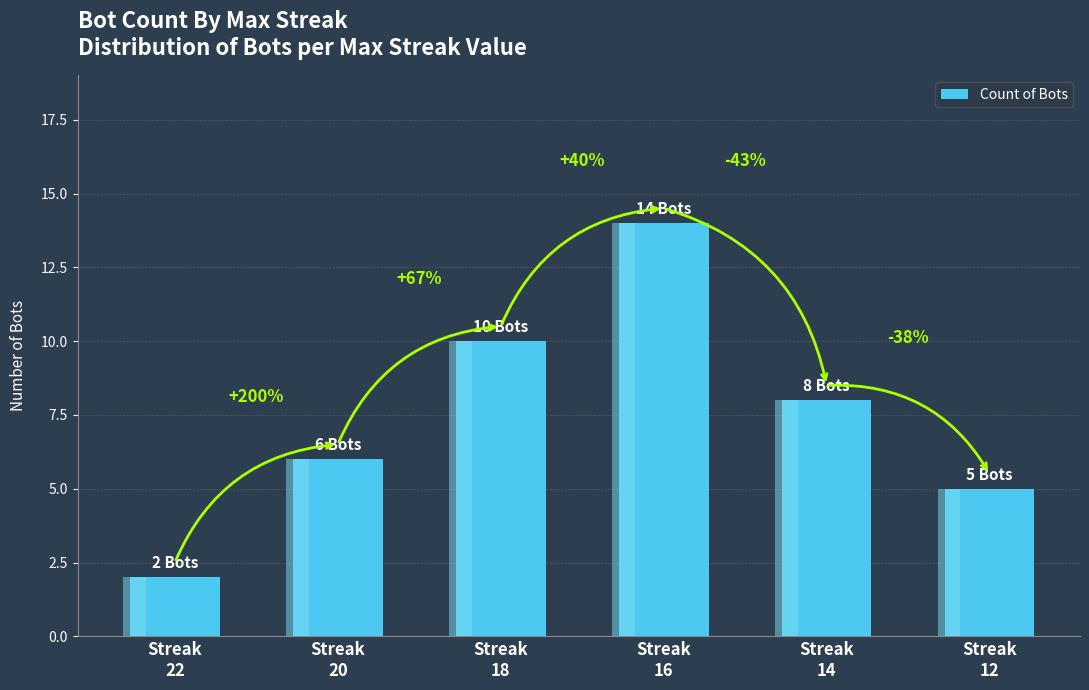

What is the value of the 4th bar from the left?

14